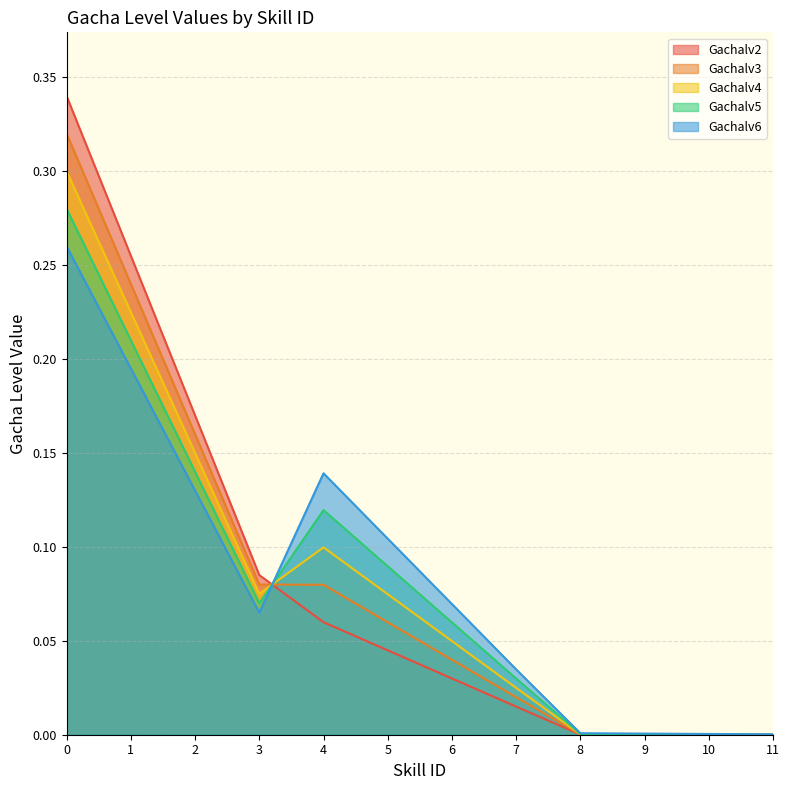

Reading left to right, what are all the values shown in this chart?

Gachalv2: 0.3	0.3	0.2	0.1	0.1	0.0	0.0	0.0	0.0	0.0	0.0	0.0
Gachalv3: 0.3	0.2	0.2	0.1	0.1	0.1	0.0	0.0	0.0	0.0	0.0	0.0
Gachalv4: 0.3	0.2	0.2	0.1	0.1	0.1	0.0	0.0	0.0	0.0	0.0	0.0
Gachalv5: 0.3	0.2	0.1	0.1	0.1	0.1	0.1	0.0	0.0	0.0	0.0	0.0
Gachalv6: 0.3	0.2	0.1	0.1	0.1	0.1	0.1	0.0	0.0	0.0	0.0	0.0